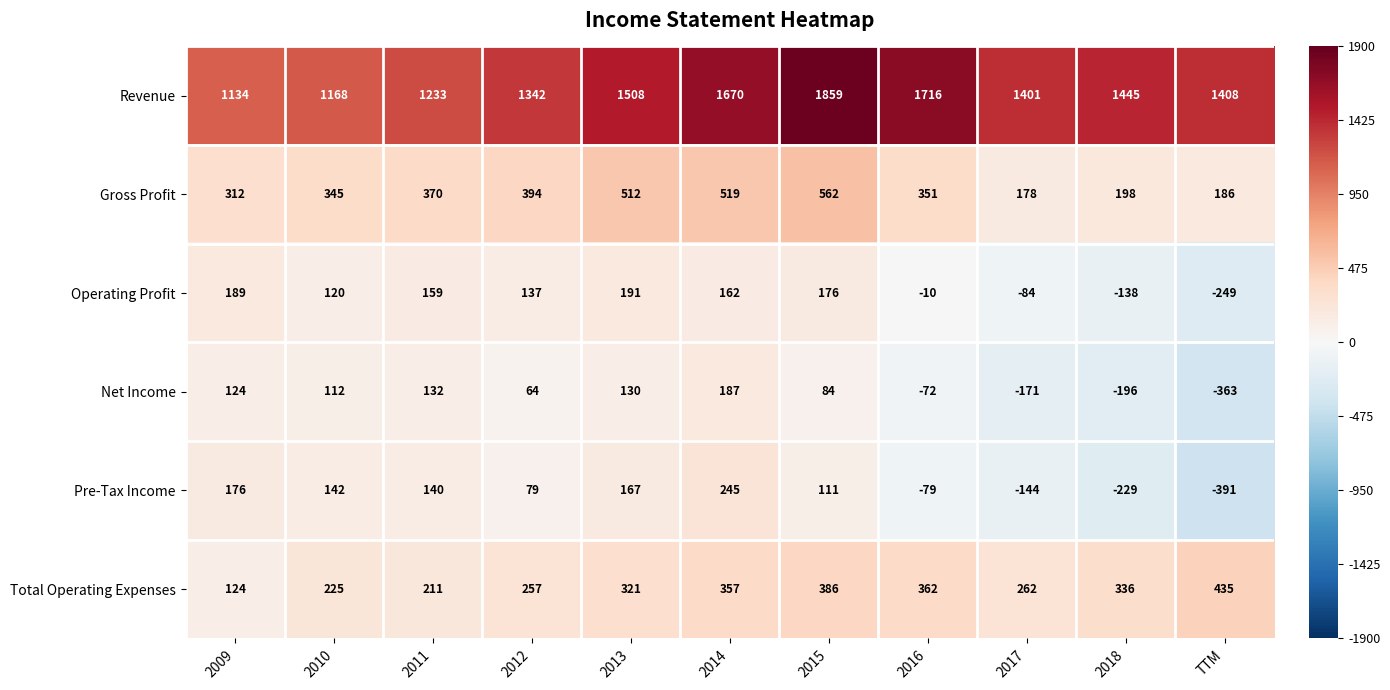

What is the sum of all Gross Profit values?

3927